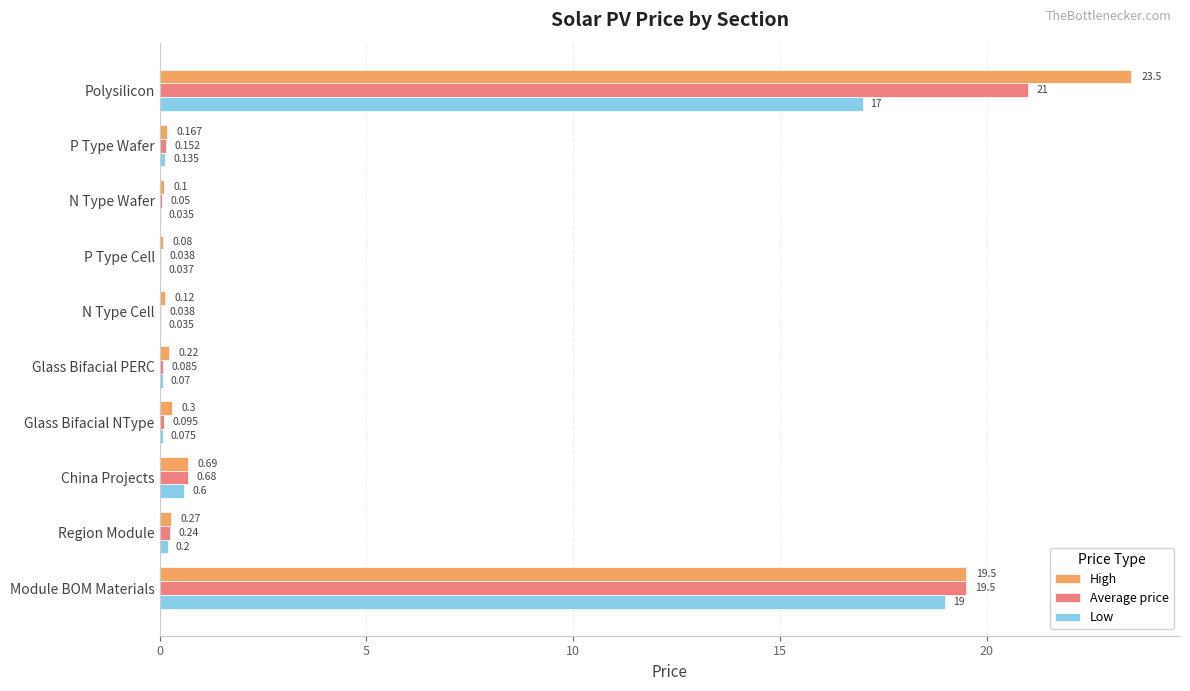

Where is High nearest to the value 11?

Module BOM Materials